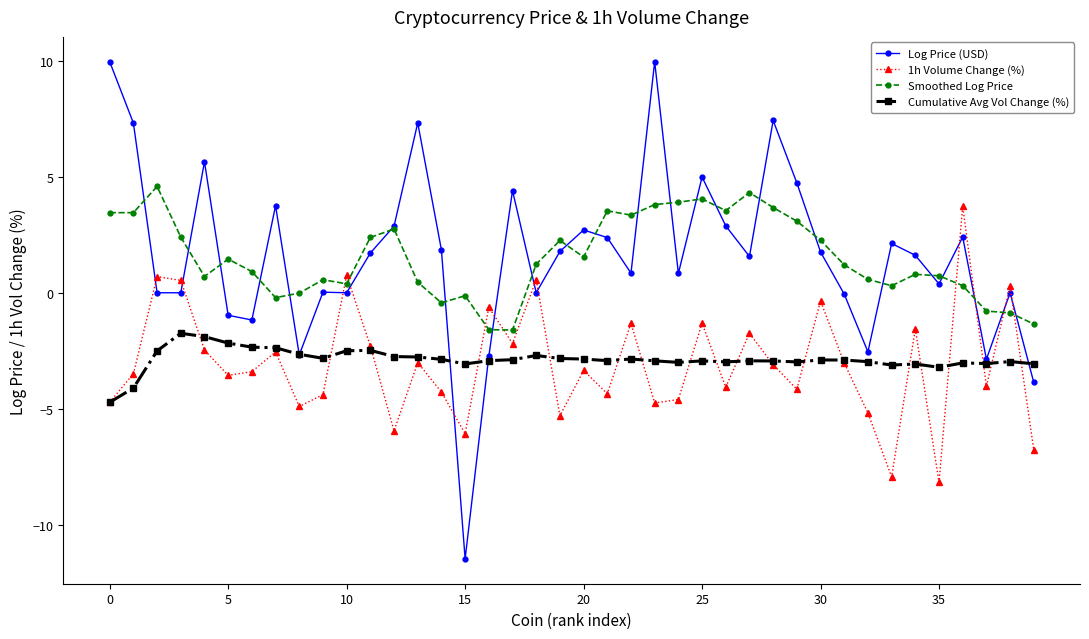

Which series has the widest spread of values?

Log Price (USD)